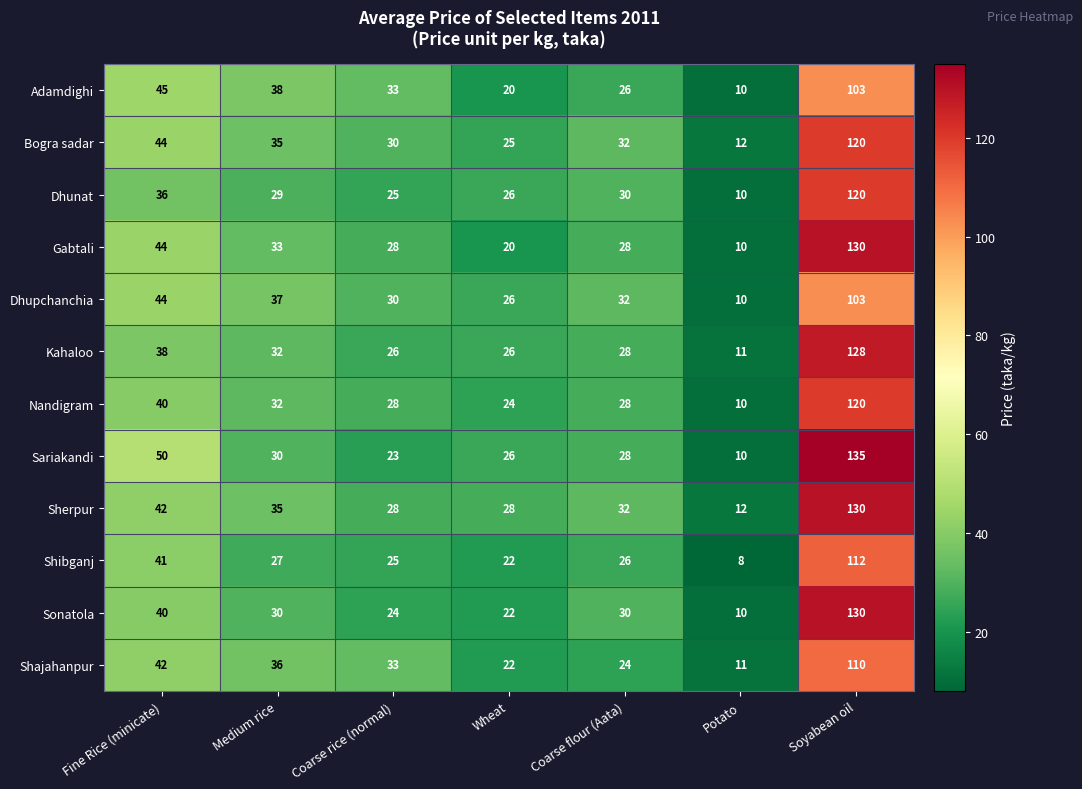

At which label does Shibganj first exceed 26?

Fine Rice (minicate)